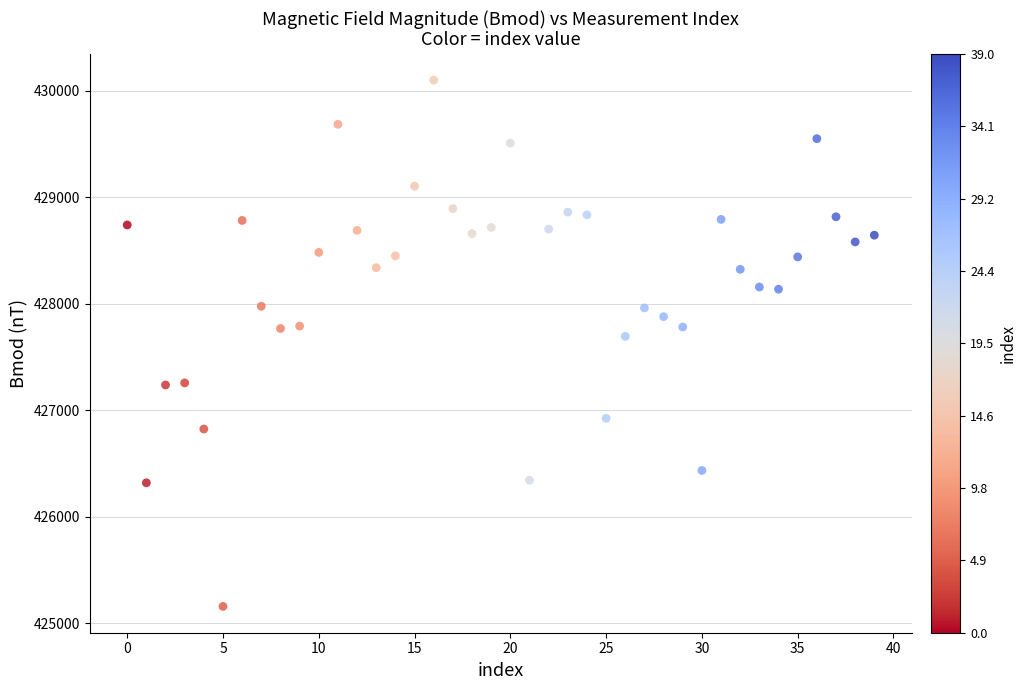

What is the range of Y values (max minus min)?

4942.7